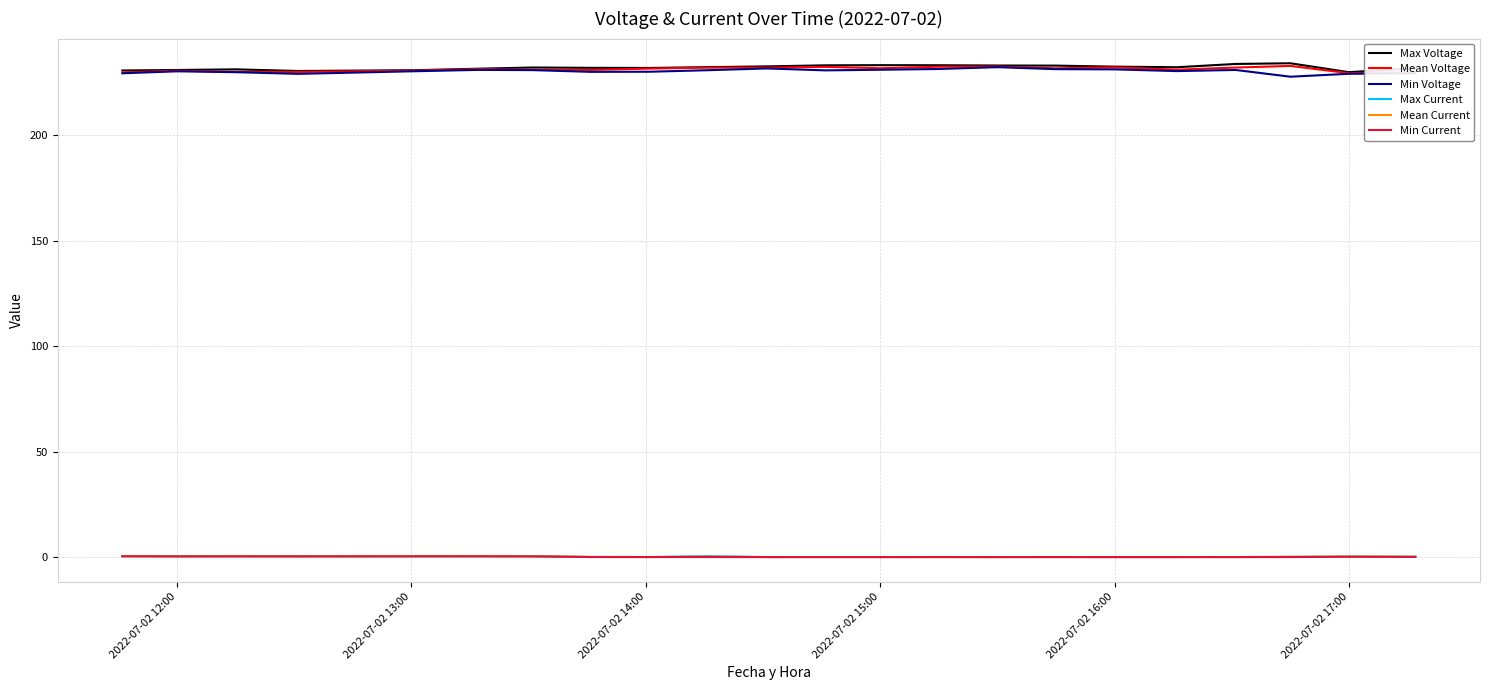

True or false: Max Voltage and Mean Current intersect in this chart.

False